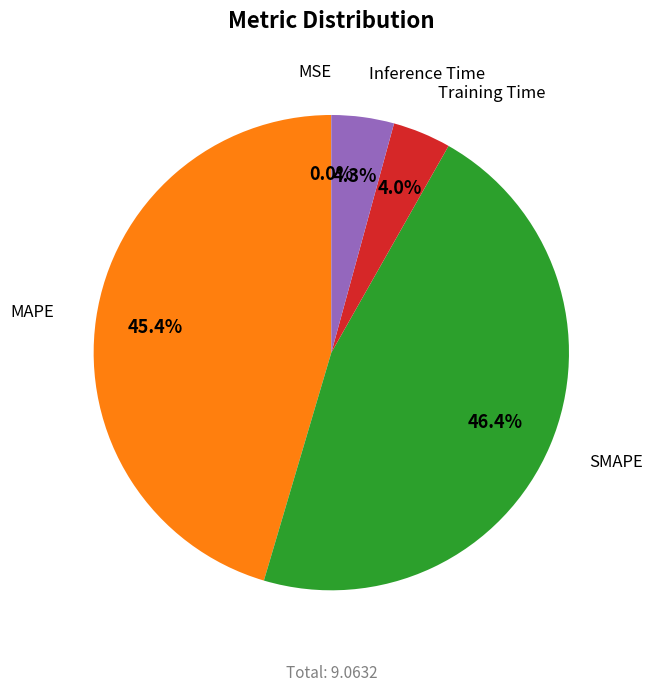

Is there a majority slice in this chart?

No